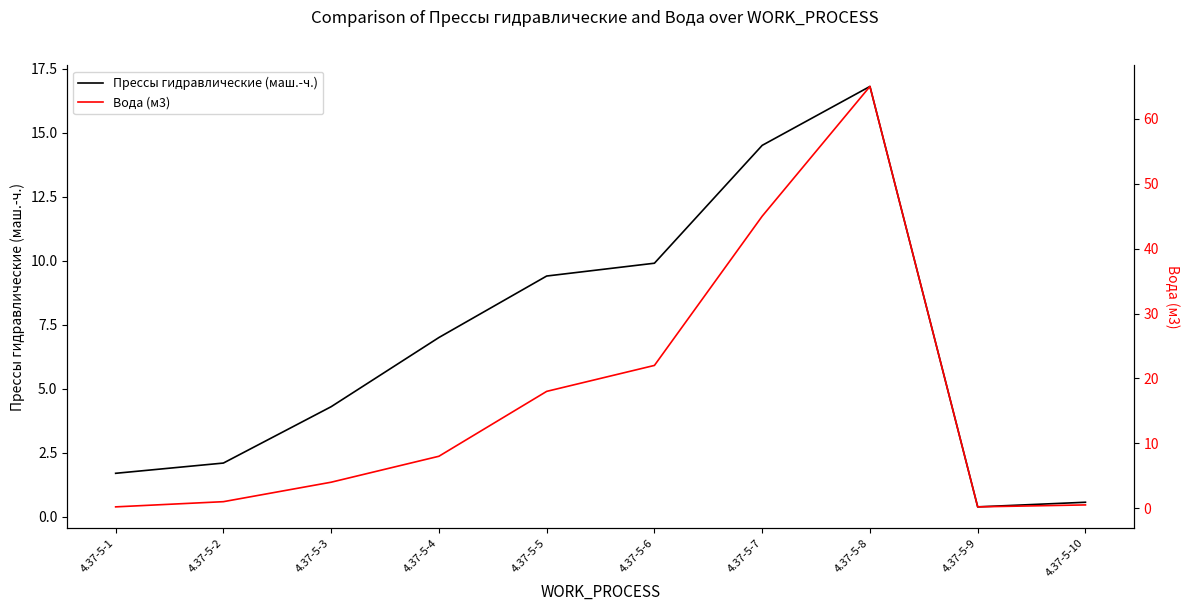

What are all the series names shown in the legend?

Прессы гидравлические (маш.-ч.), Вода (м3)